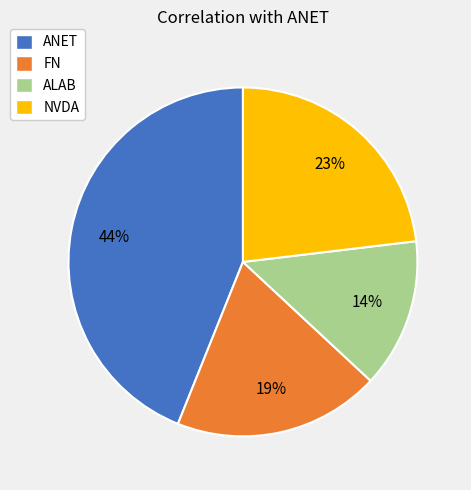

Count the number of slices in the pie.

4